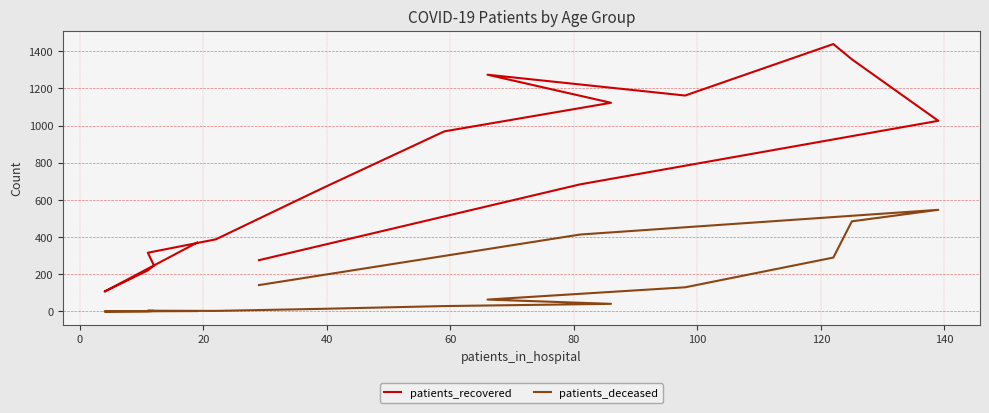

What is the average value of the patients_deceased series?

136